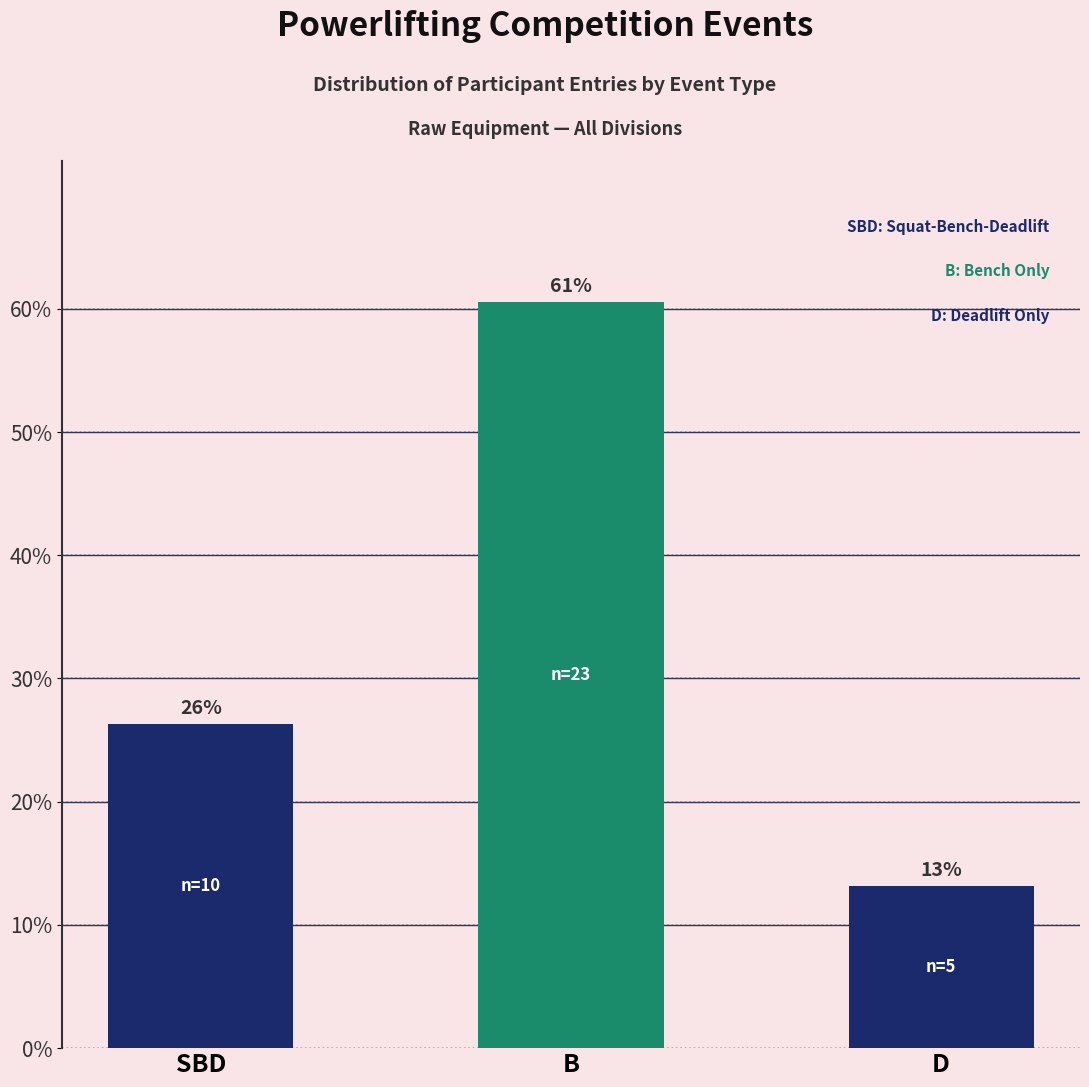

Count the values in the range 0 to 1.

3